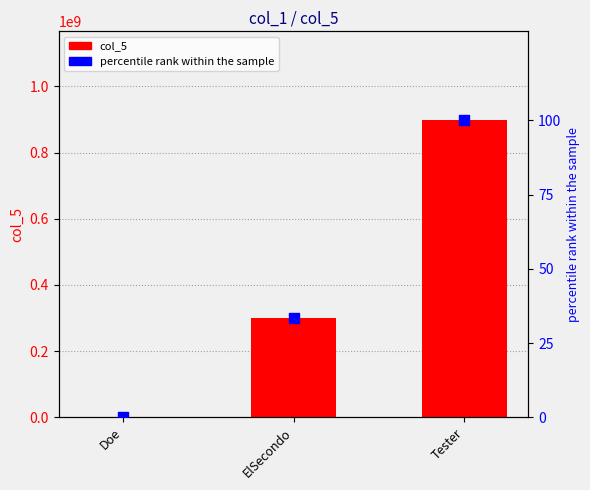

Which series has the largest Y range (max minus min)?

col_5